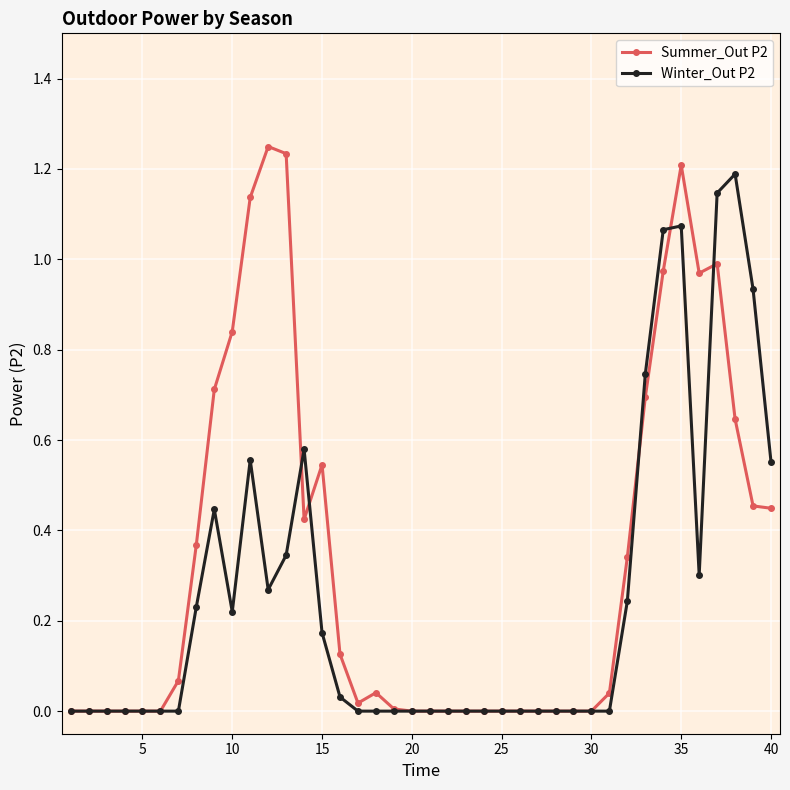

True or false: Summer_Out P2 has more than 2 interior local peaks.

True